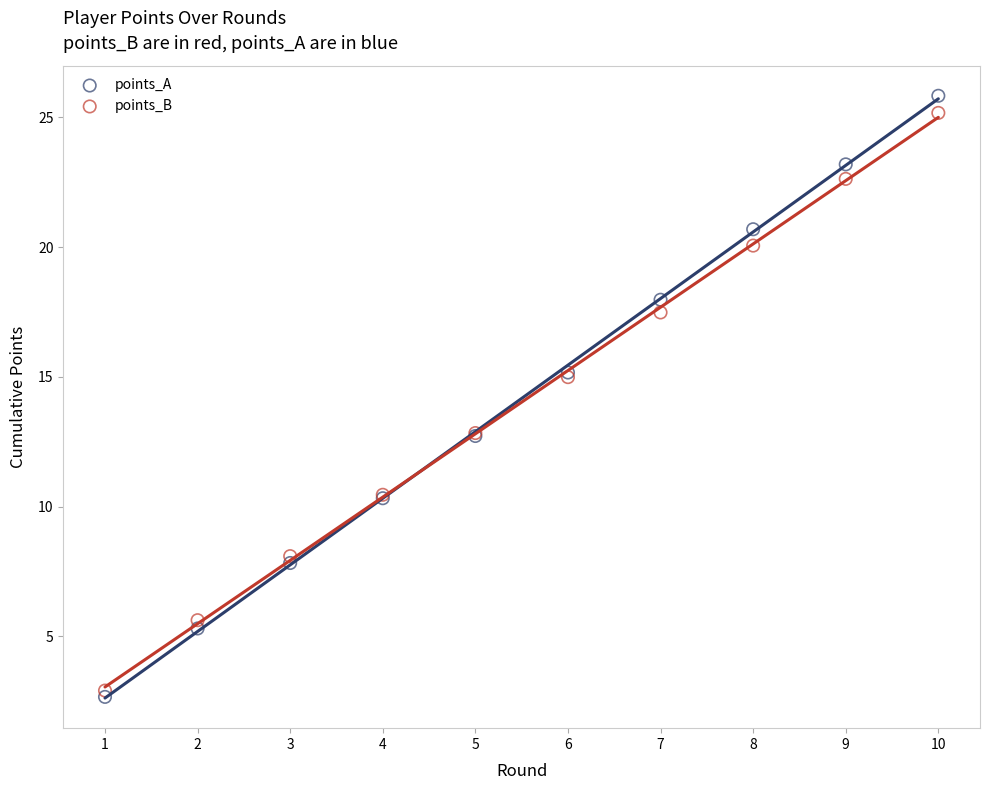

Which series contains the highest Y value?

points_A